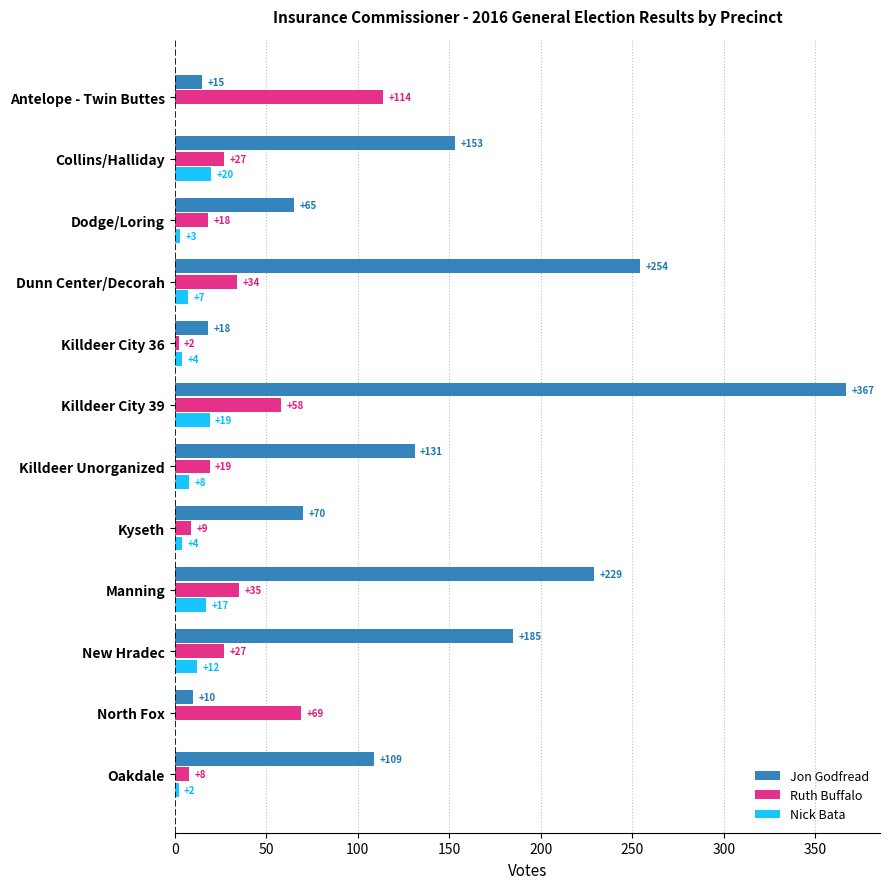

True or false: Ruth Buffalo has a value of 19 at Killdeer Unorganized.

True